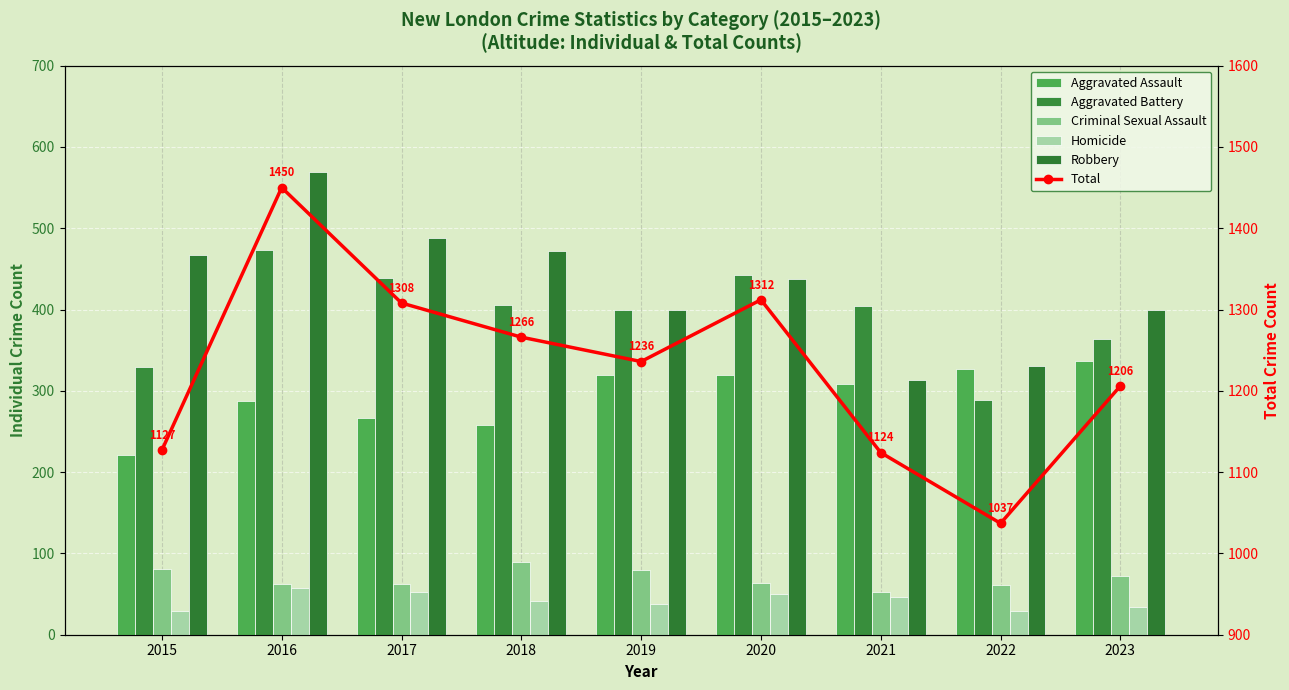

At 2019, list the series in order from largest to smallest.

Total, Robbery, Aggravated Battery, Aggravated Assault, Criminal Sexual Assault, Homicide